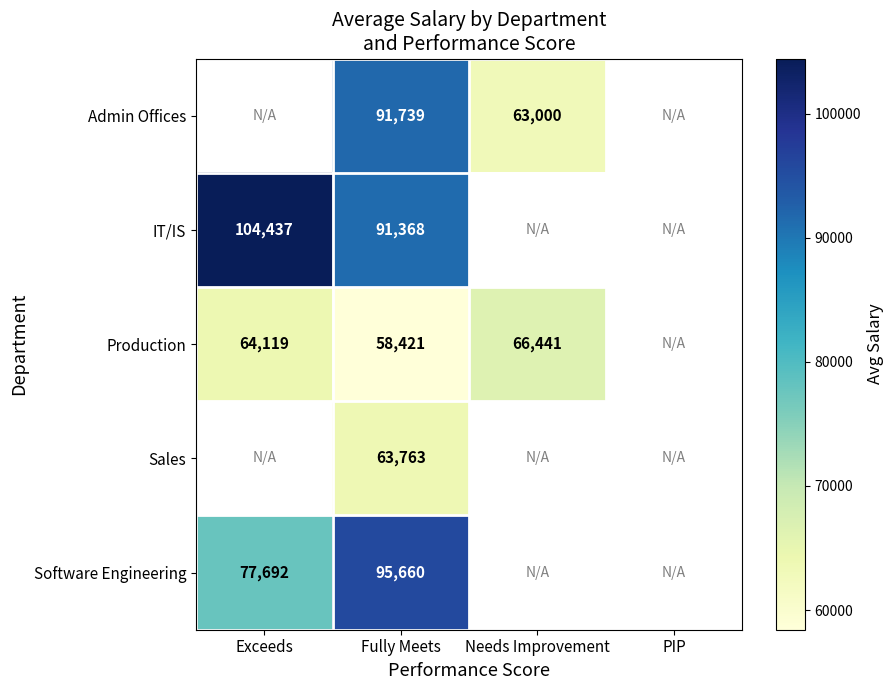

What is the sum of the Production values at Fully Meets and Needs Improvement?

124862